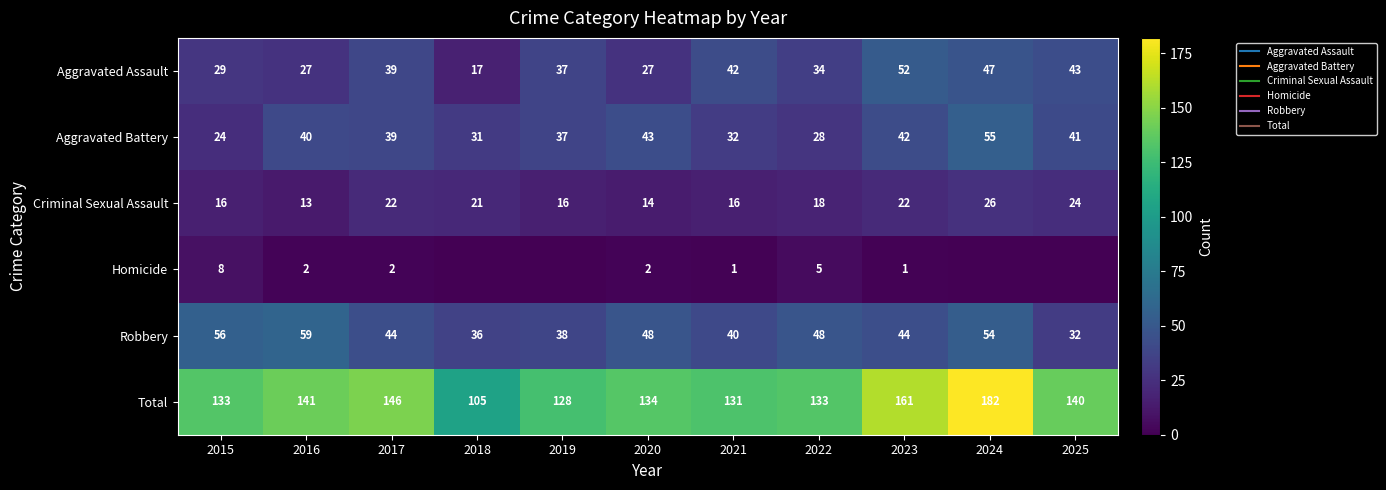

At which label does Total reach its peak?

2024